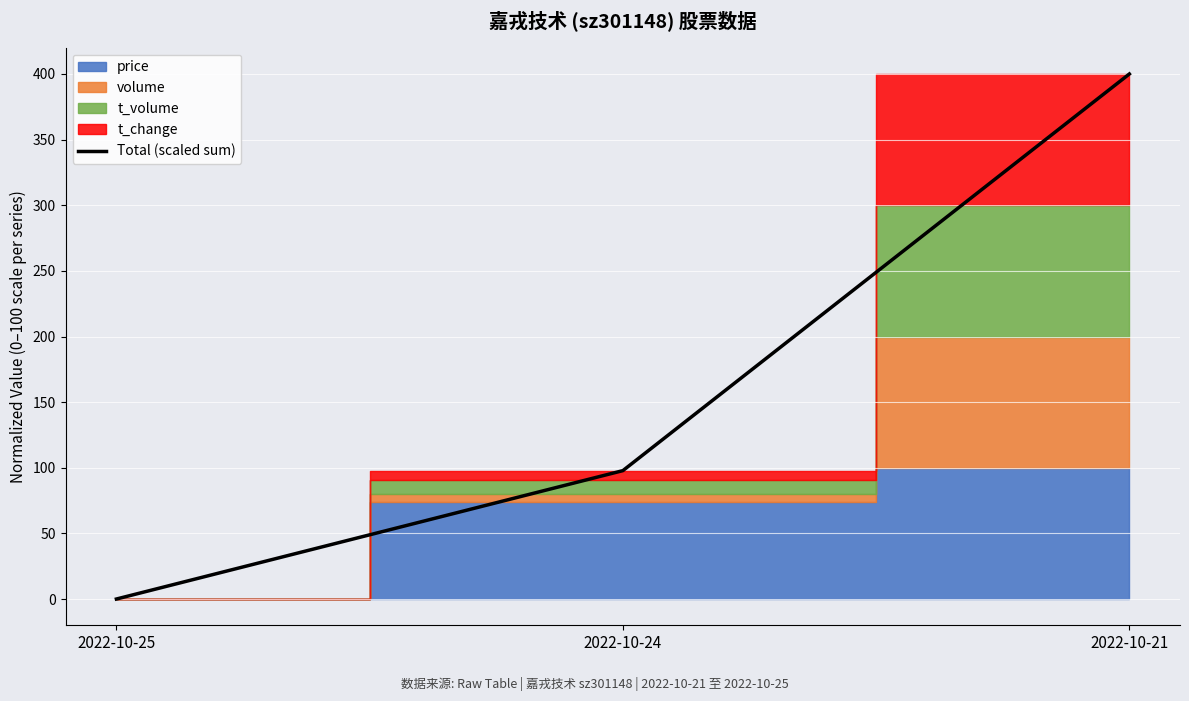

Rank the categories by value from highest to lowest.

2022-10-21, 2022-10-24, 2022-10-25